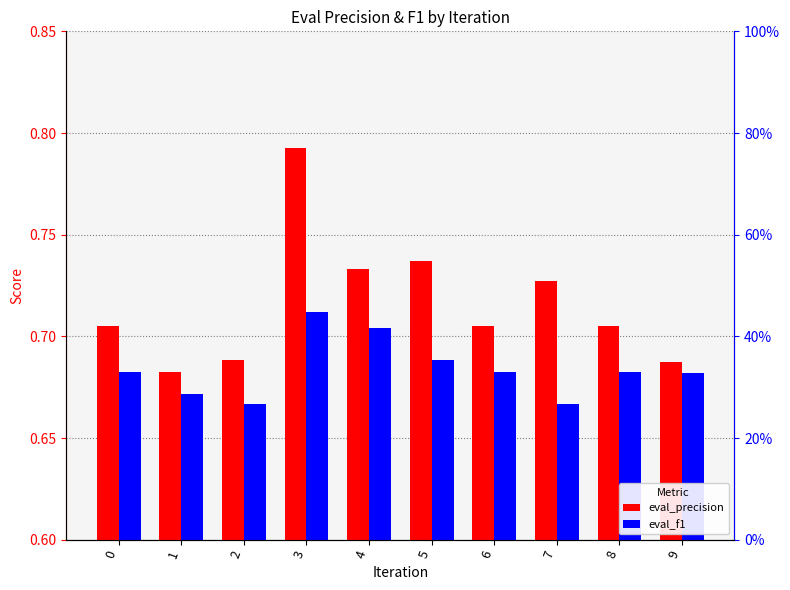

What is the maximum value shown in the chart?

0.8